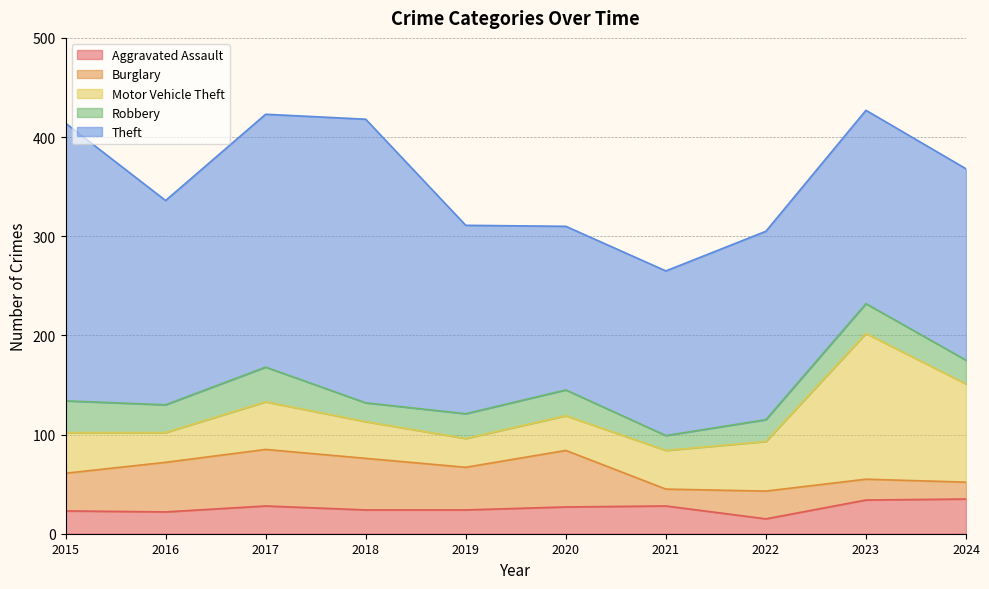

After their last crossing, which series has the higher values: Aggravated Assault or Robbery?

Aggravated Assault